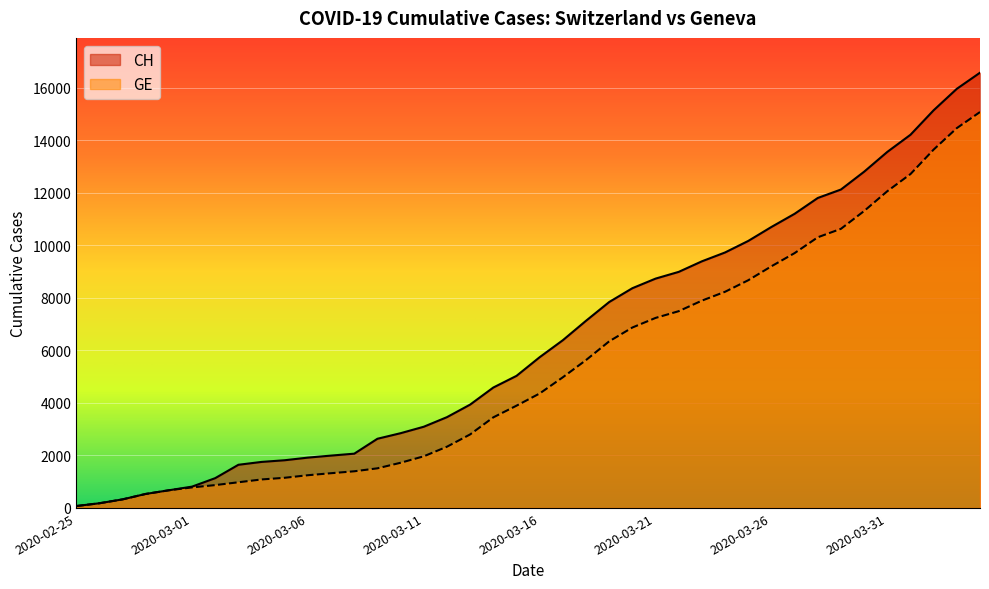

Between 2020-03-17 and 2020-03-25, which series saw the biggest shift?

CH